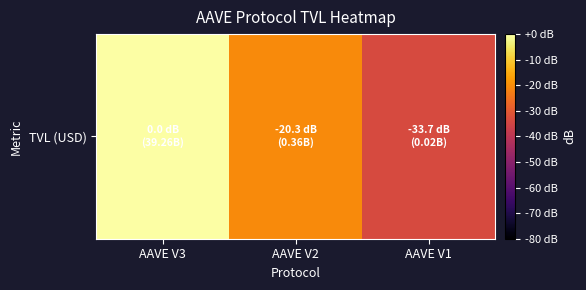

Is it true that the value at AAVE V3 is 15.2?

False